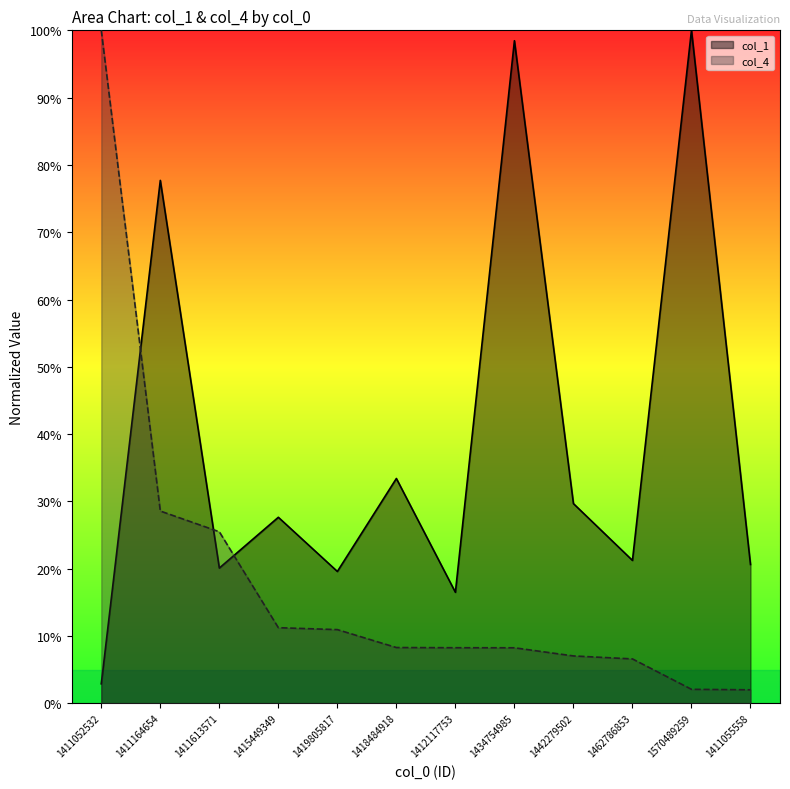

What are all the series names shown in the legend?

col_1, col_4